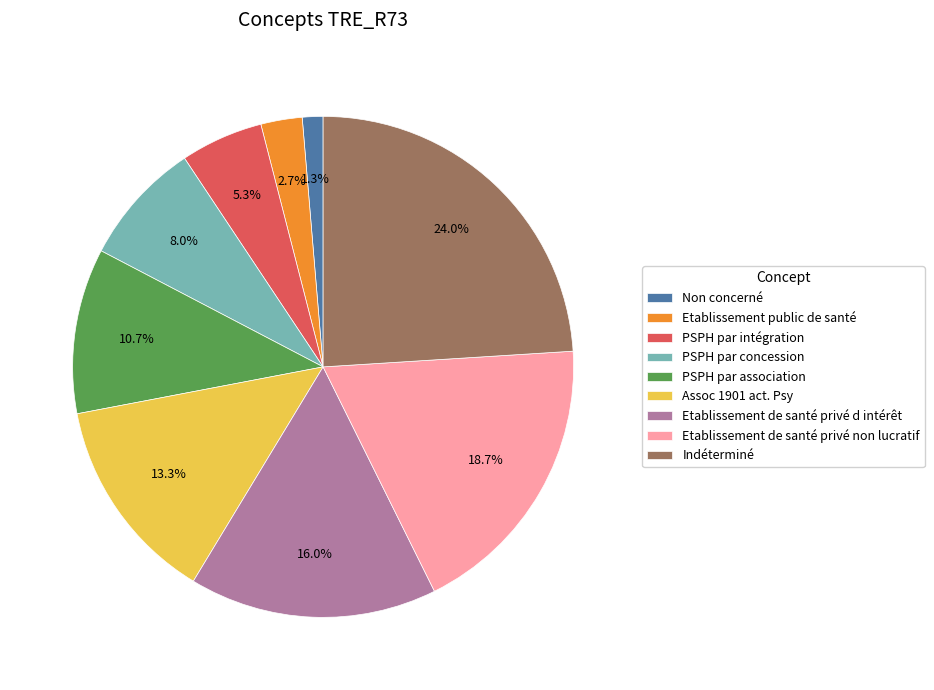

Rank the categories by value from highest to lowest.

Indéterminé, Etablissement de santé privé non lucratif, Etablissement de santé privé d intérêt, Assoc 1901 act. Psy, PSPH par association, PSPH par concession, PSPH par intégration, Etablissement public de santé, Non concerné